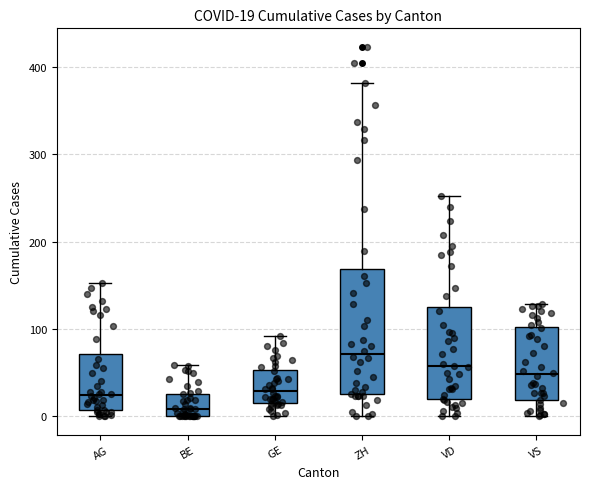

Comparing the boxes themselves (not the whiskers), which one is the tallest?

ZH